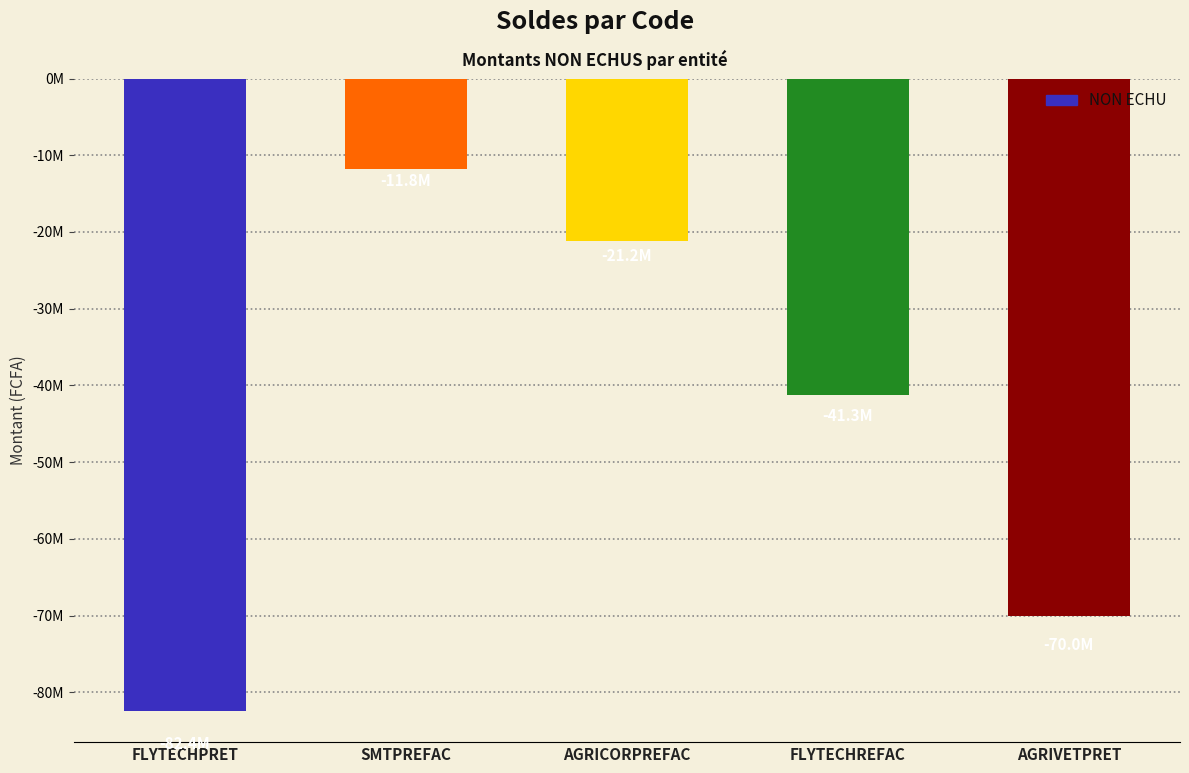

Does the chart contain any negative values?

Yes